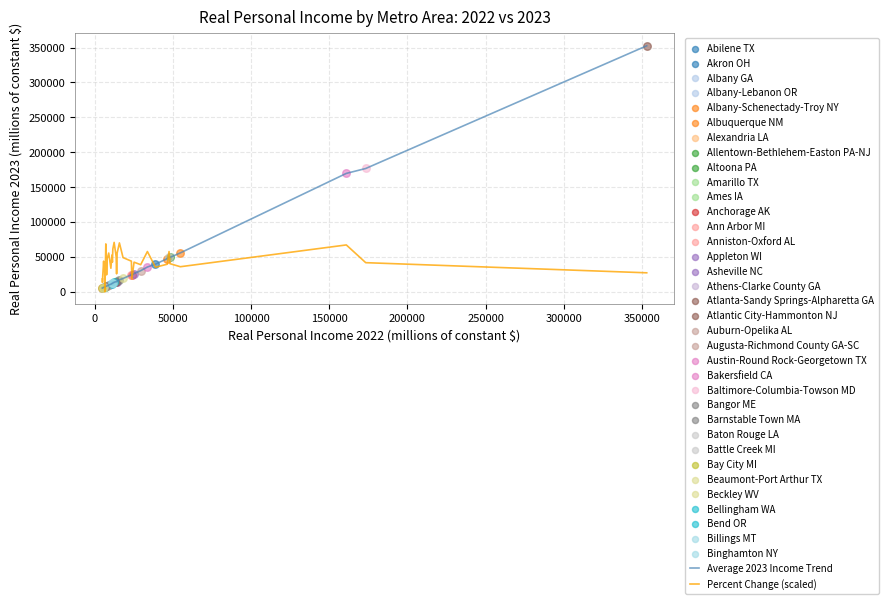

Which series has the widest spread of values?

Average 2023 Income Trend